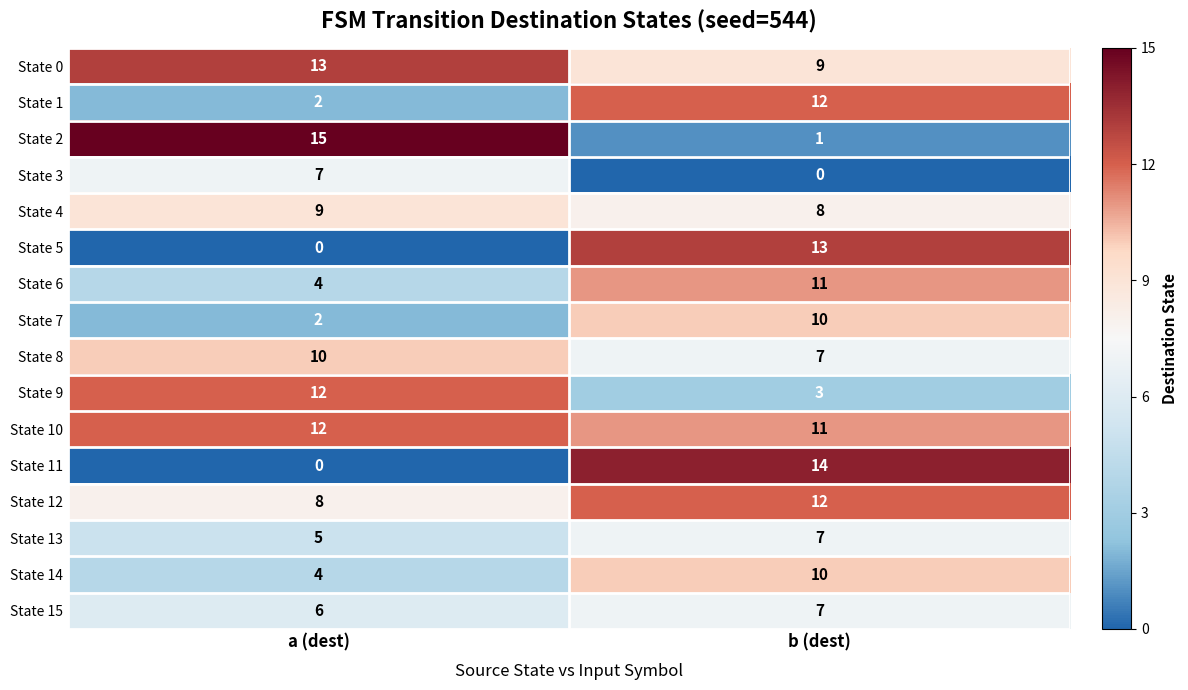

List the labels in order of State 15 value, smallest first.

a (dest), b (dest)